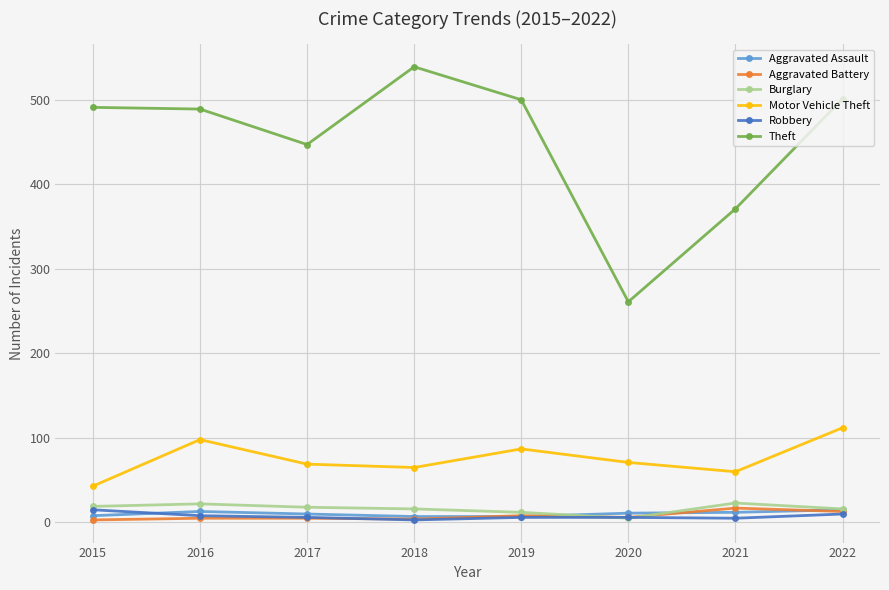

True or false: Theft and Burglary cross at least once.

False